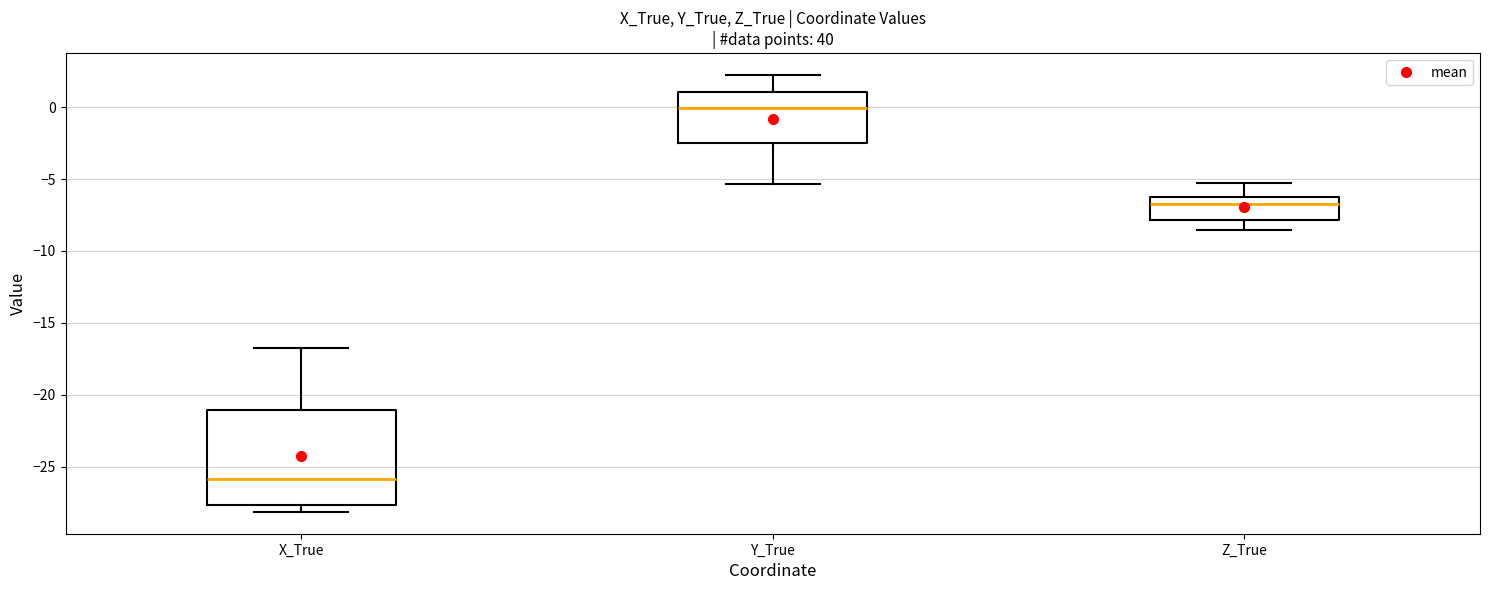

Where is the lower edge of the box for X_True on the y-axis? The values are not printed on the chart, so give them approximately, as read against the axis.

-27.5